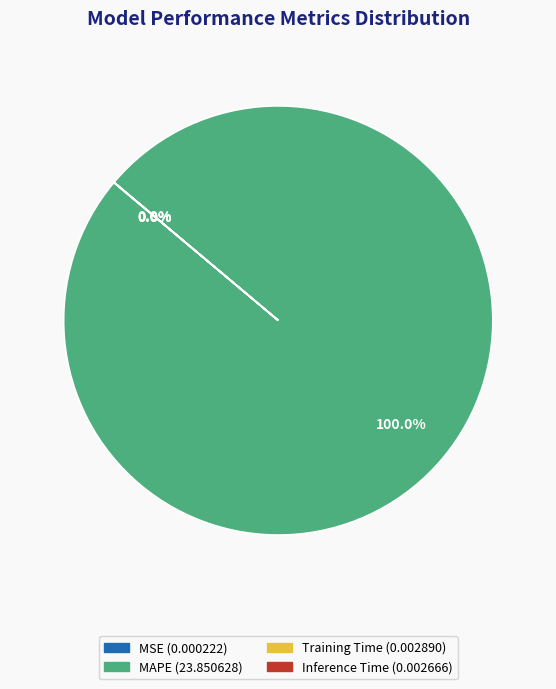

Is there any slice that represents more than half of the pie?

Yes